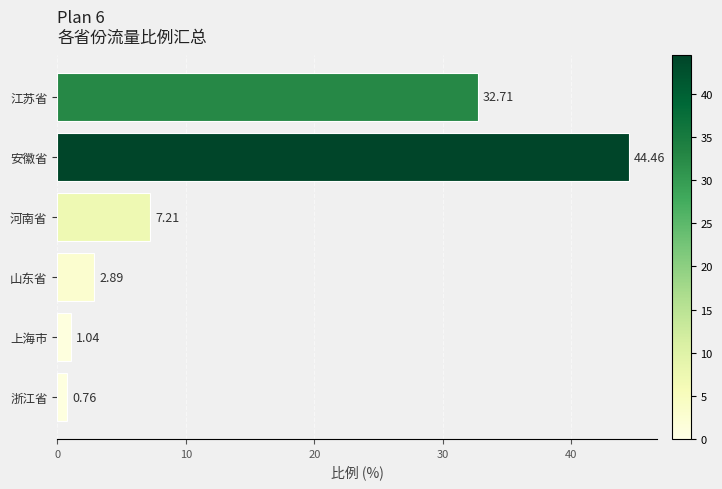

Does the chart contain stacked bars?

No